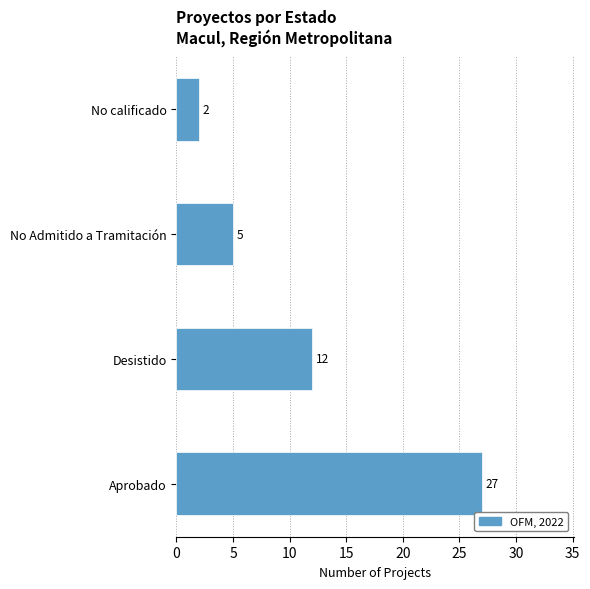

Does the chart contain stacked bars?

No